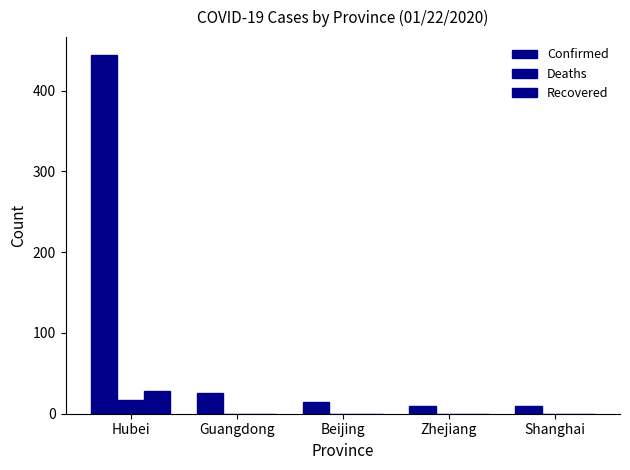

What is the average value of the Recovered series?

6